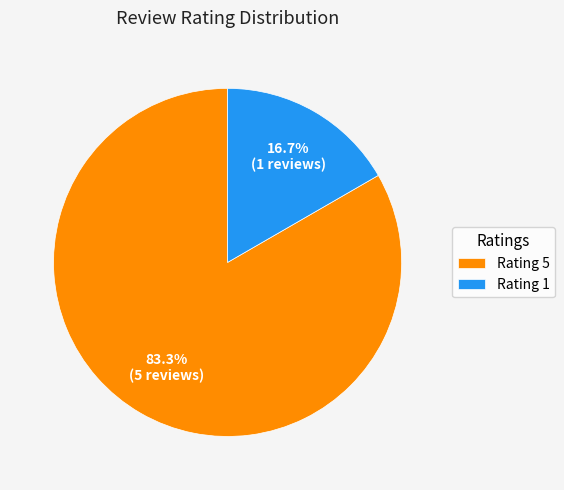

Combined, what portion of the pie is Rating 1 and Rating 5?

100.0%